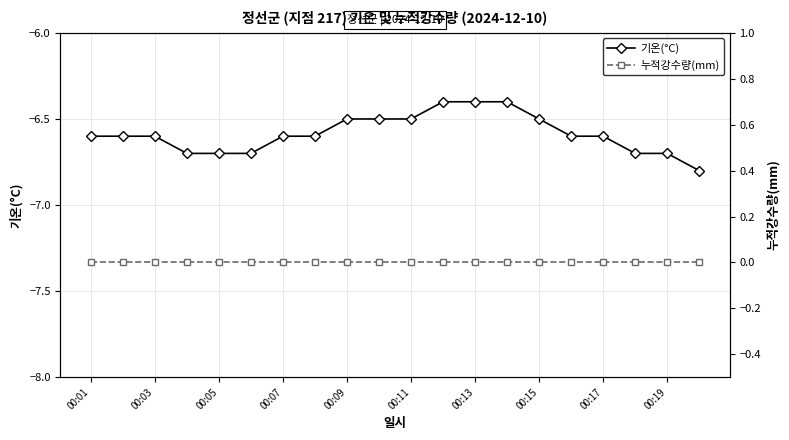

True or false: 누적강수량(mm) and 기온(°C) cross at least once.

False